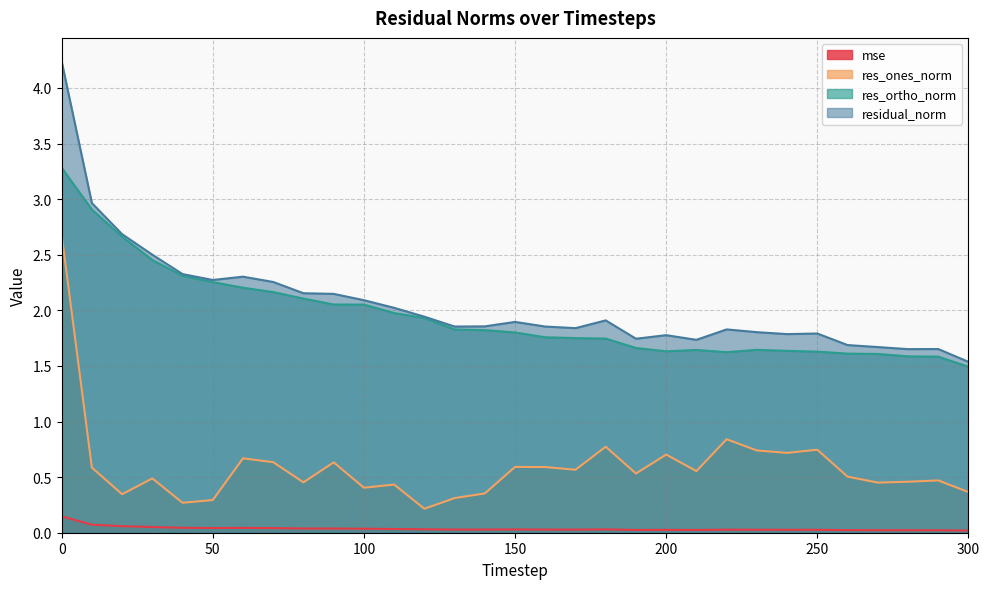

At which label does residual_norm reach its minimum?

300